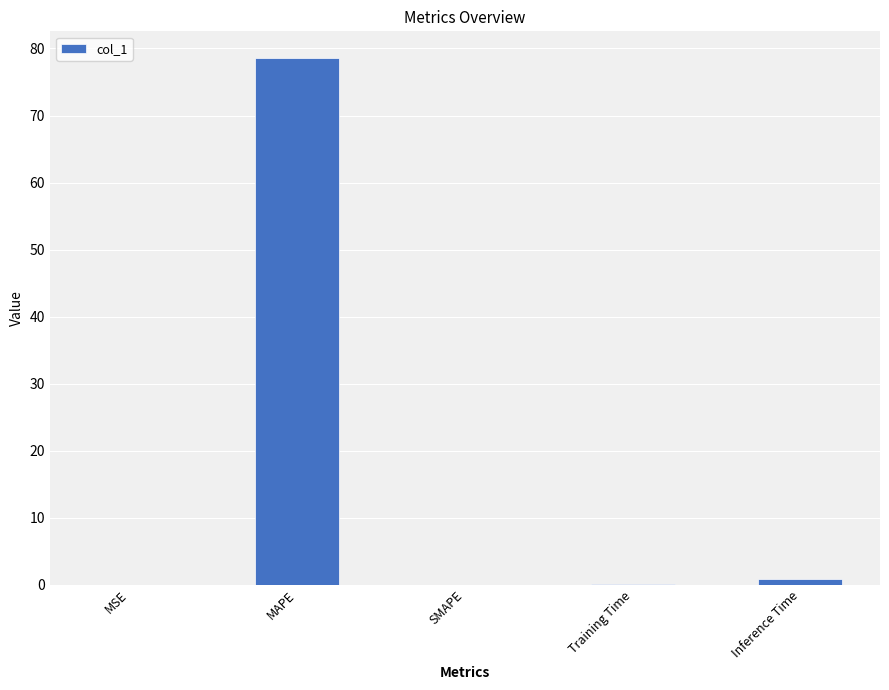

Which category has the highest value across all series?

MAPE